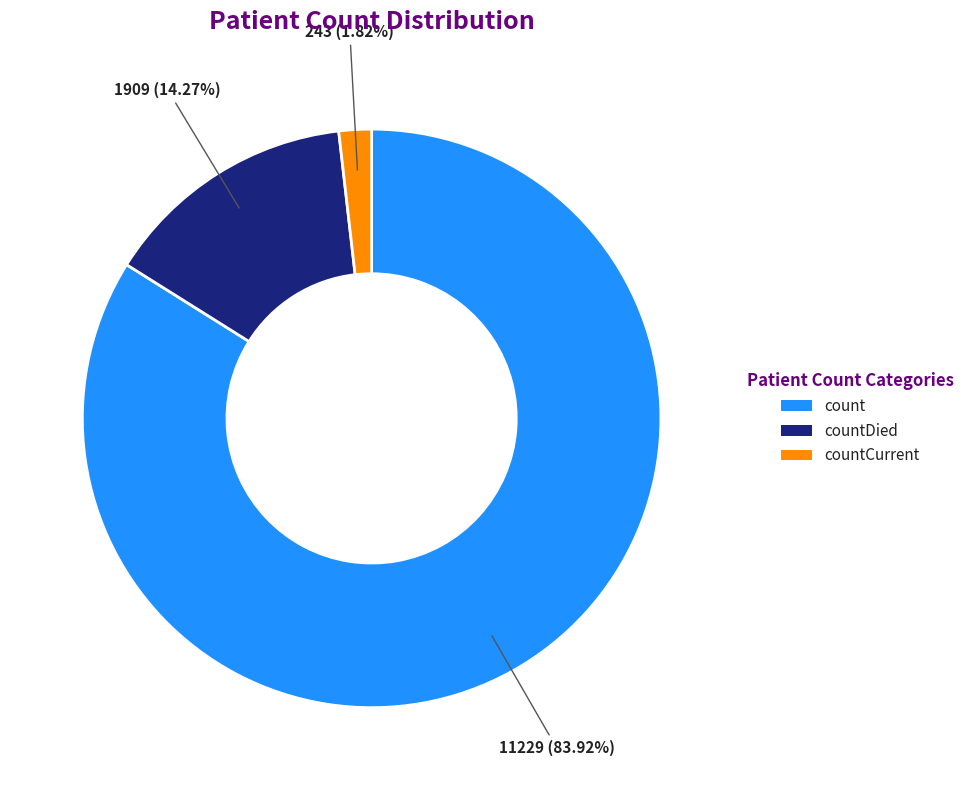

Is there a majority slice in this chart?

Yes